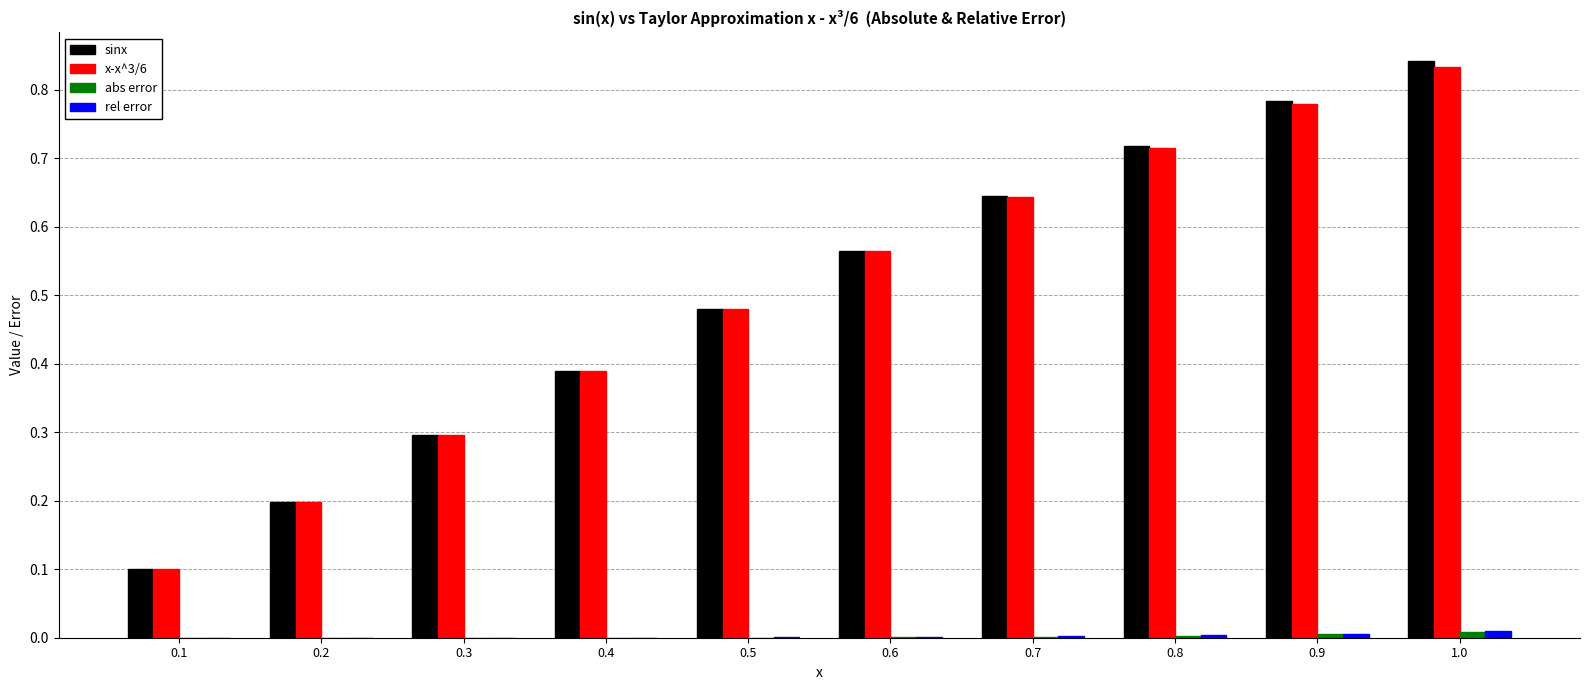

At which category is the sum across all series the highest?

1.0